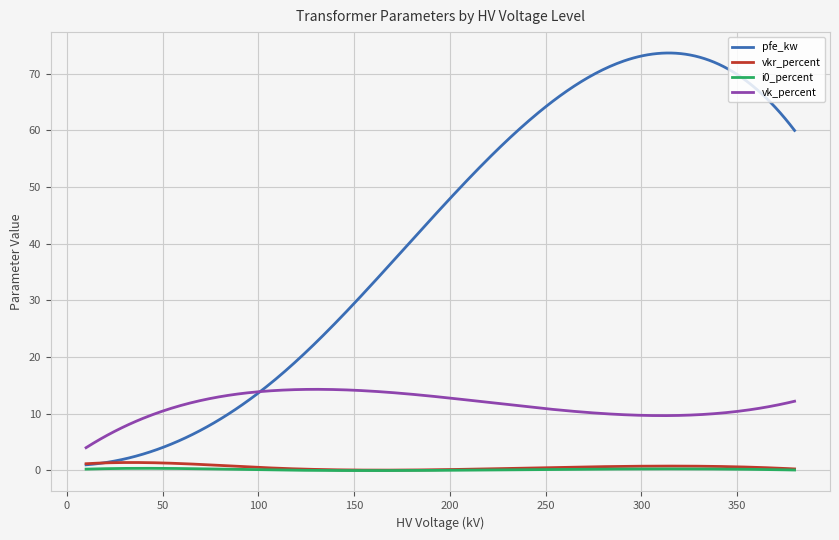

Which series has the largest total across all categories?

pfe_kw